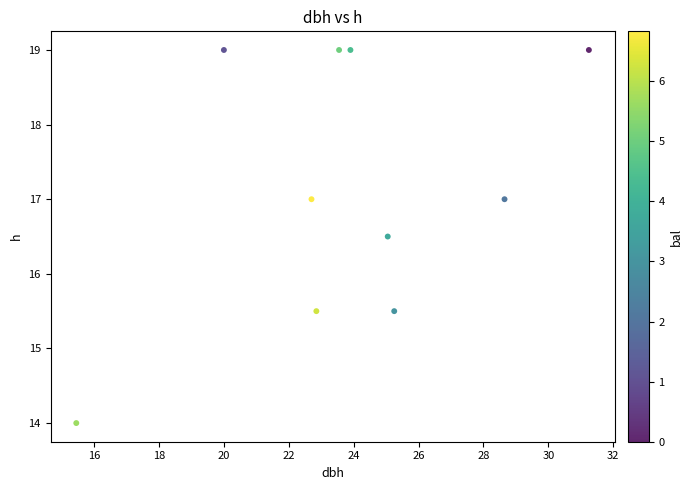

What is the range of X values (max minus min)?

15.8